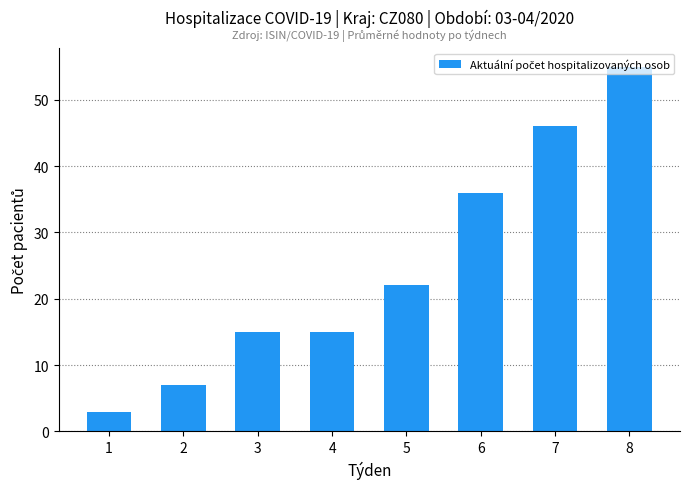

What is the greatest value displayed?

55